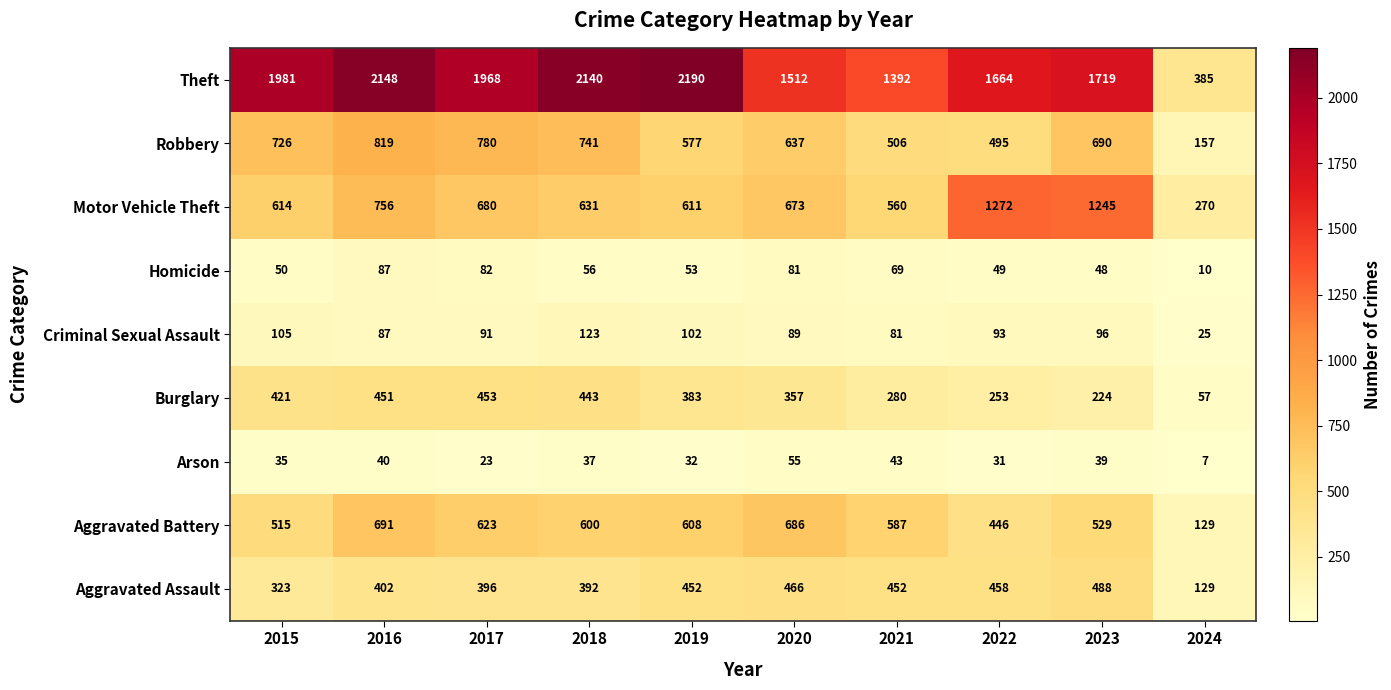

True or false: Aggravated Battery has a value of 608 at 2019.

True